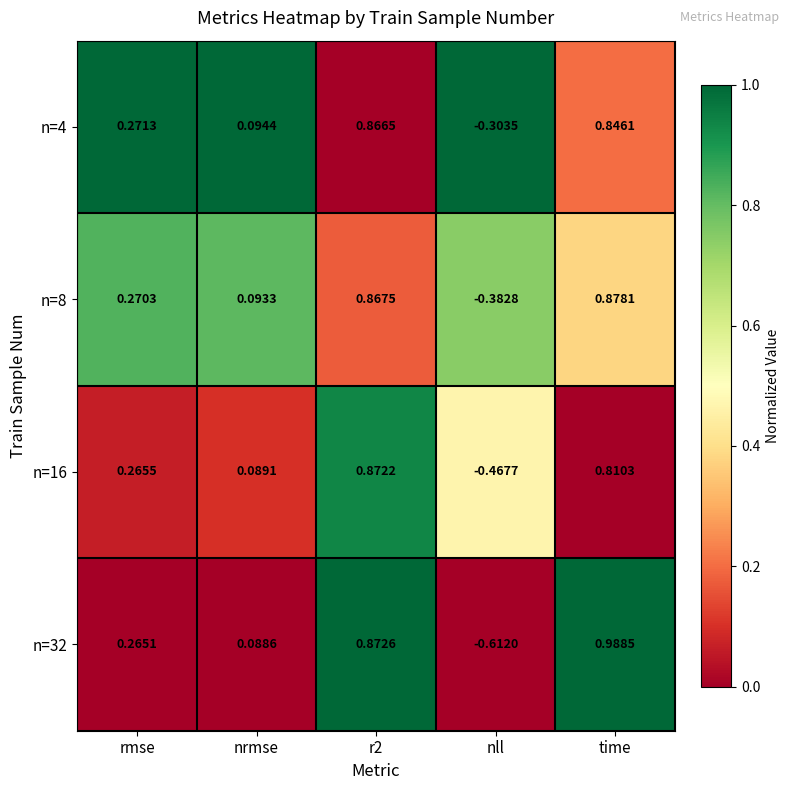

Where does the n=4 series first go above 0?

rmse